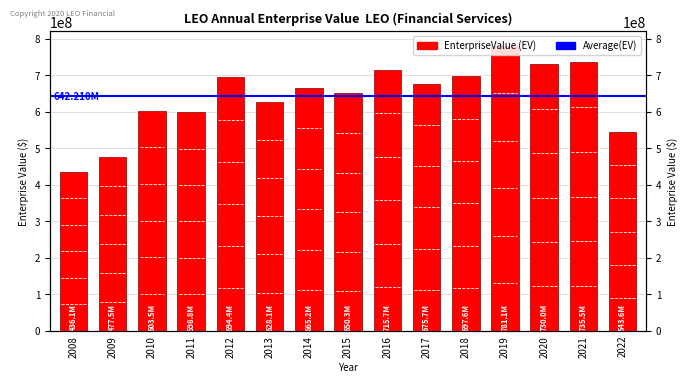

Where does the data first go above 665182420?

2012